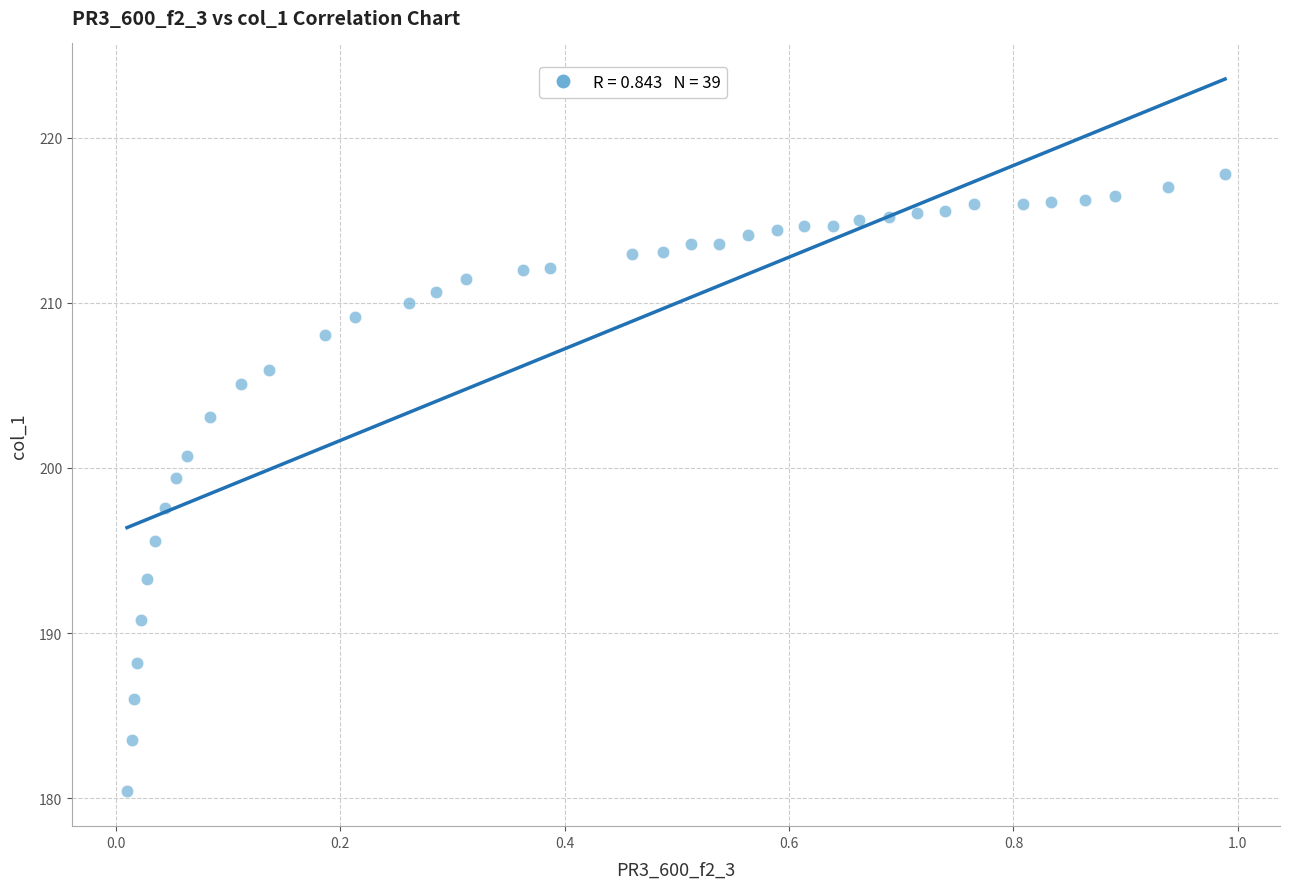

What is the range of Y values (max minus min)?

37.3